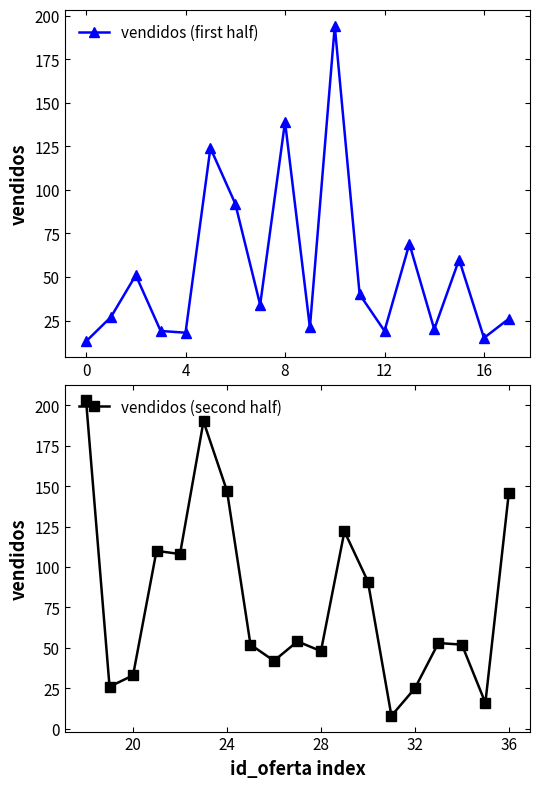

True or false: vendidos (first half) has more than 2 points higher than both neighbors.

True